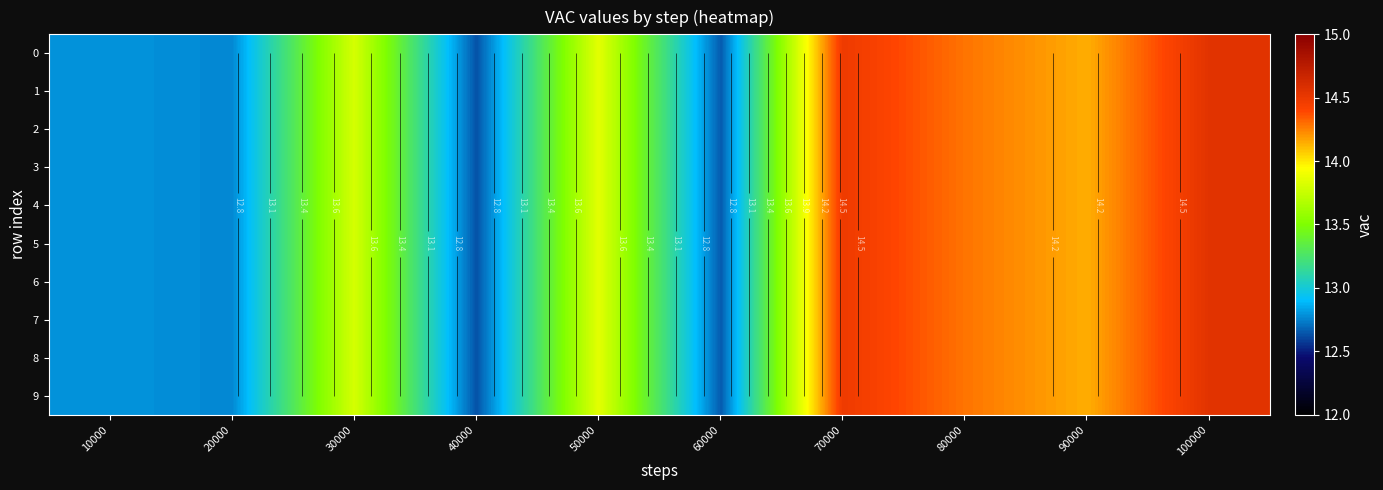

Rank the categories by 8 value from lowest to highest.

40000, 60000, 20000, 10000, 30000, 50000, 90000, 80000, 70000, 100000